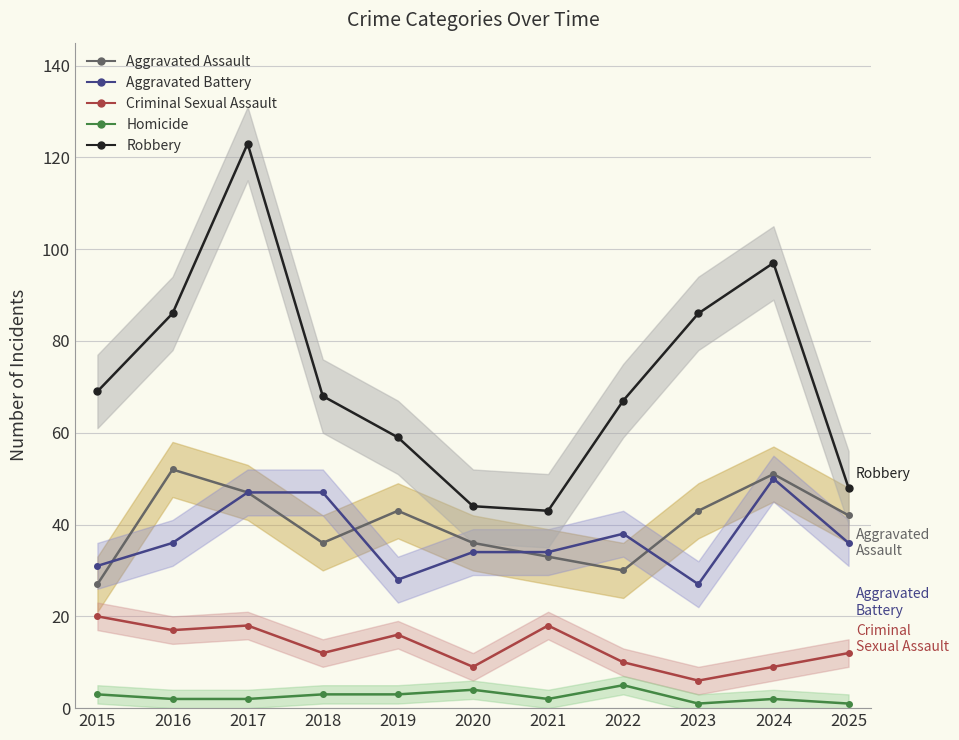

How many data points in Aggravated Battery are less than 36?

5